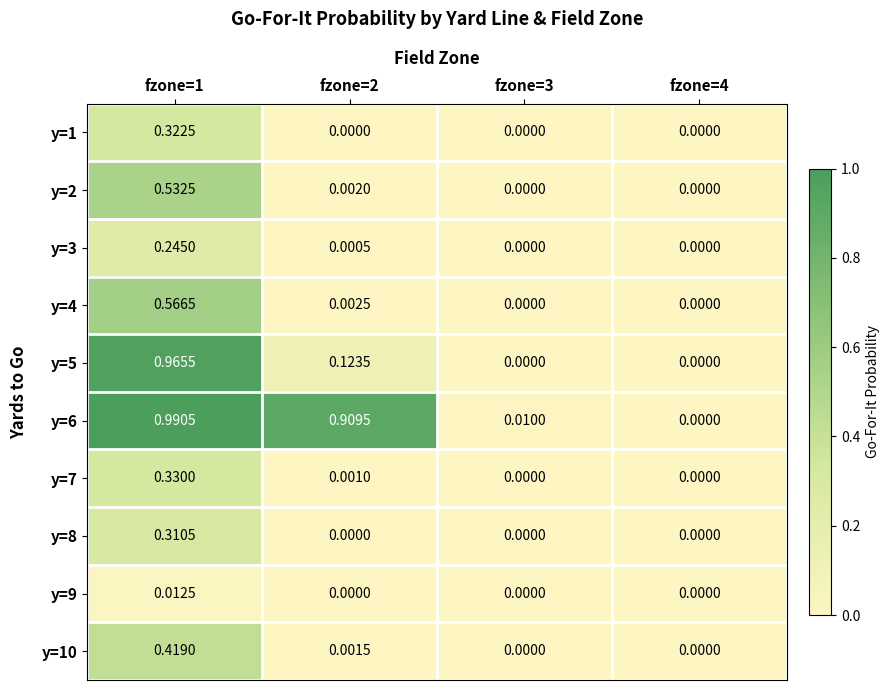

Rank the series at fzone=3 from highest to lowest value.

y=6, y=1, y=2, y=3, y=4, y=5, y=7, y=8, y=9, y=10